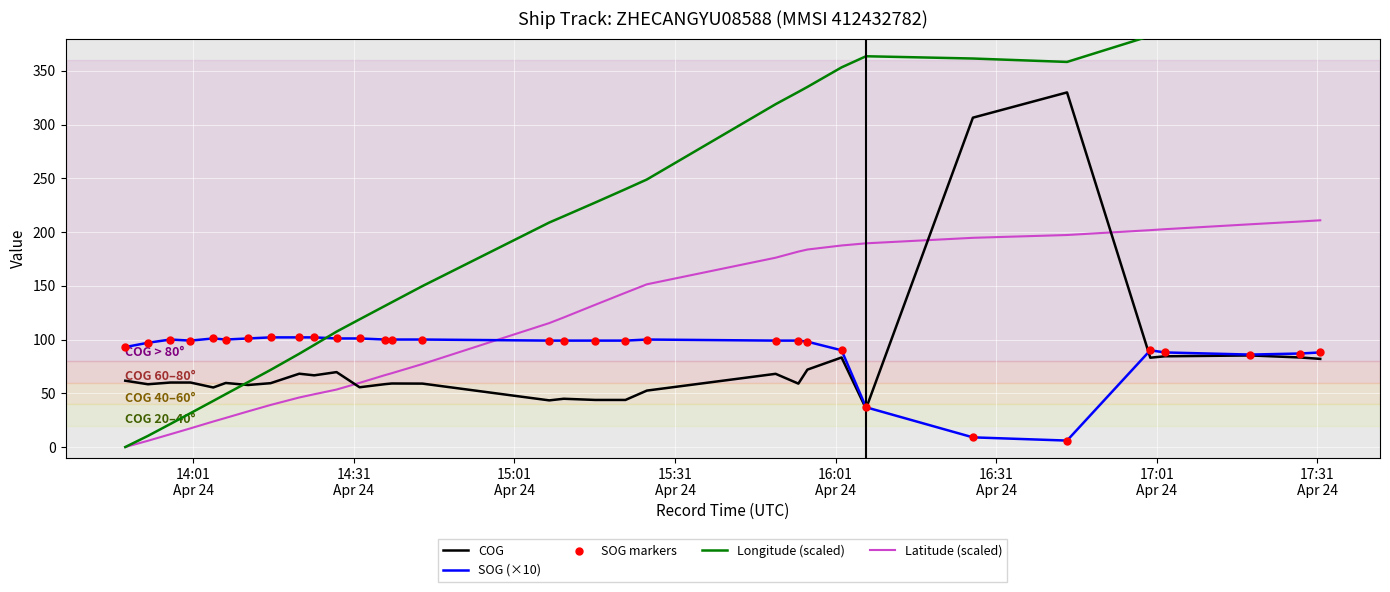

At how many categories does at least one series exceed 222?

15